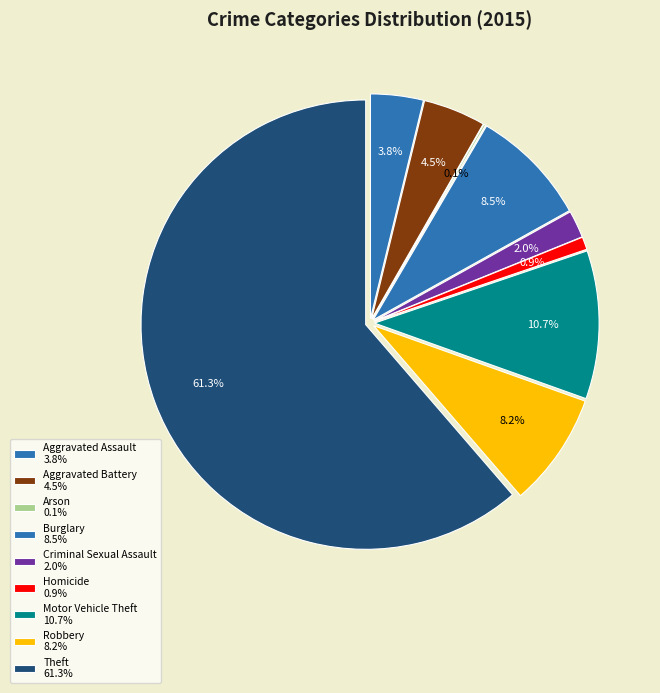

What is the total percentage of Aggravated Assault and Homicide?

4.7%